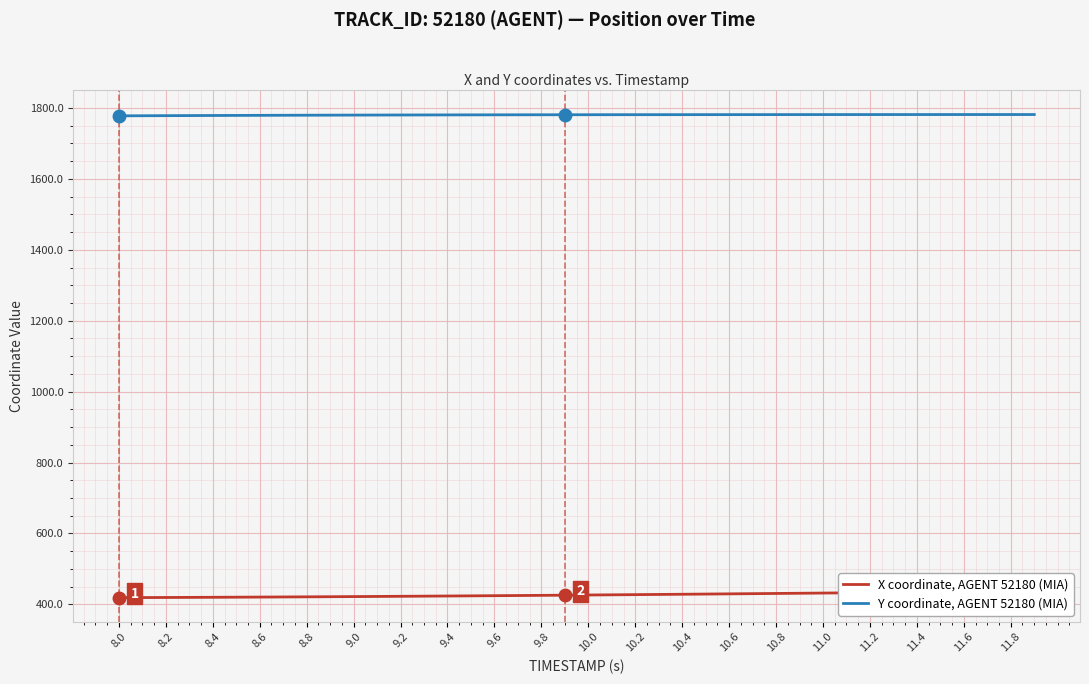

What is the maximum value for Y coordinate, AGENT 52180 (MIA)?

1781.4